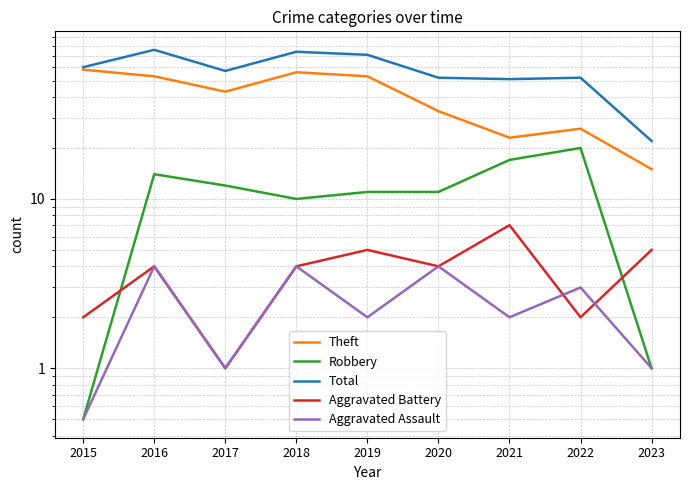

What is the value of the Robbery point at the 7th from the left?

17.0